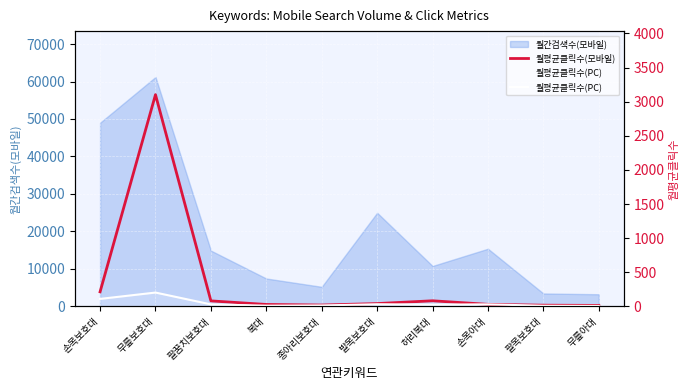

What is the value of the 월평균클릭수(PC) point at the 4th from the left?

11.5